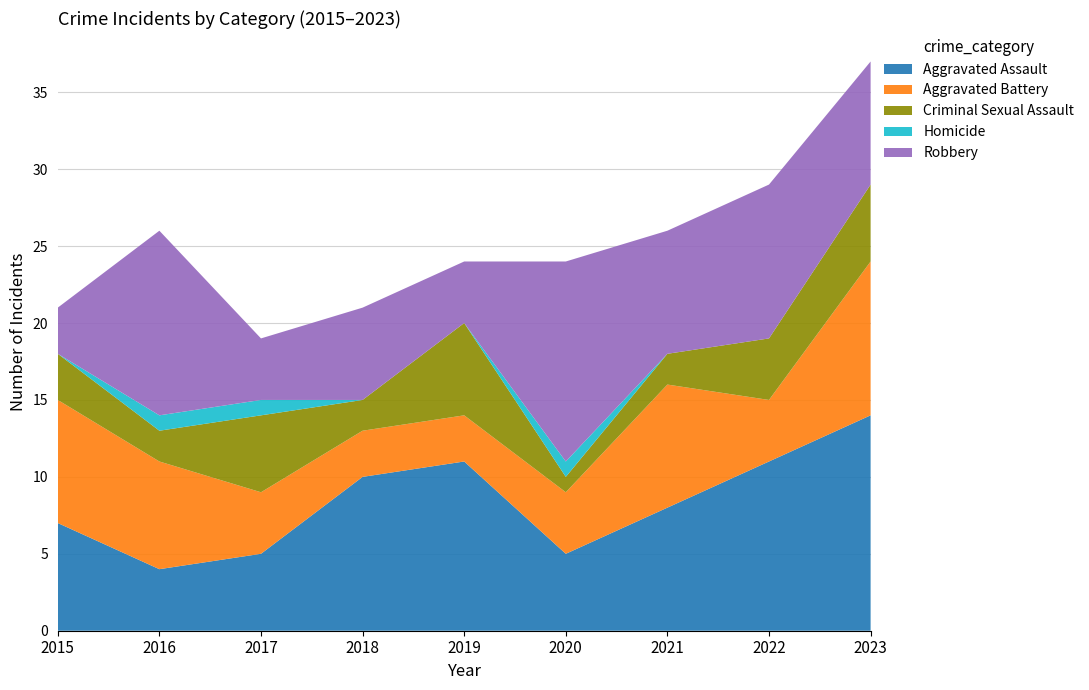

Reading left to right, extract all data points from this chart.

Aggravated Assault: 7	4	5	10	11	5	8	11	14
Aggravated Battery: 8	7	4	3	3	4	8	4	10
Criminal Sexual Assault: 3	2	5	2	6	1	2	4	5
Homicide: 0	1	1	0	0	1	0	0	0
Robbery: 3	12	4	6	4	13	8	10	8